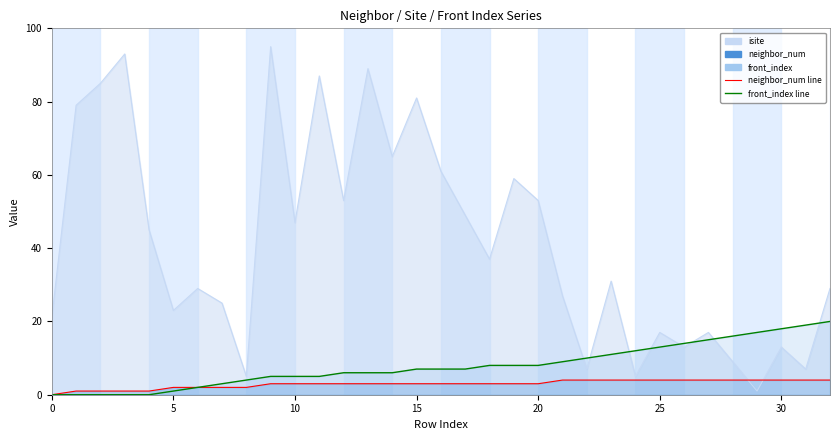

At which category is the sum across all series the highest?

9